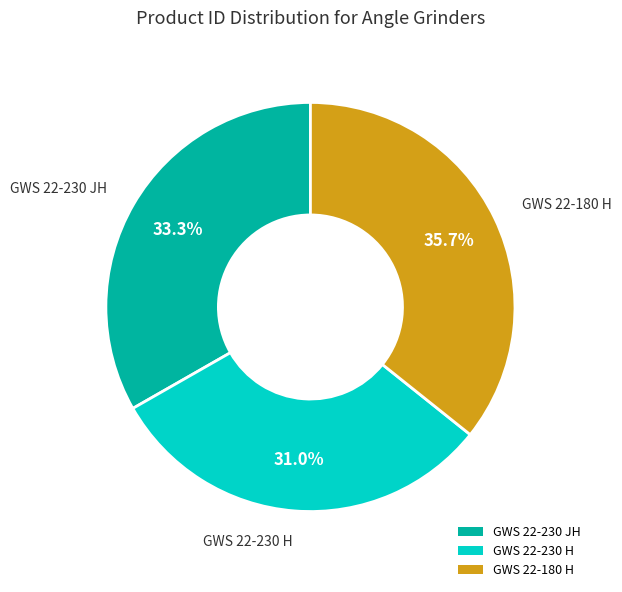

To the nearest percent, what portion does GWS 22-230 H represent?

31%